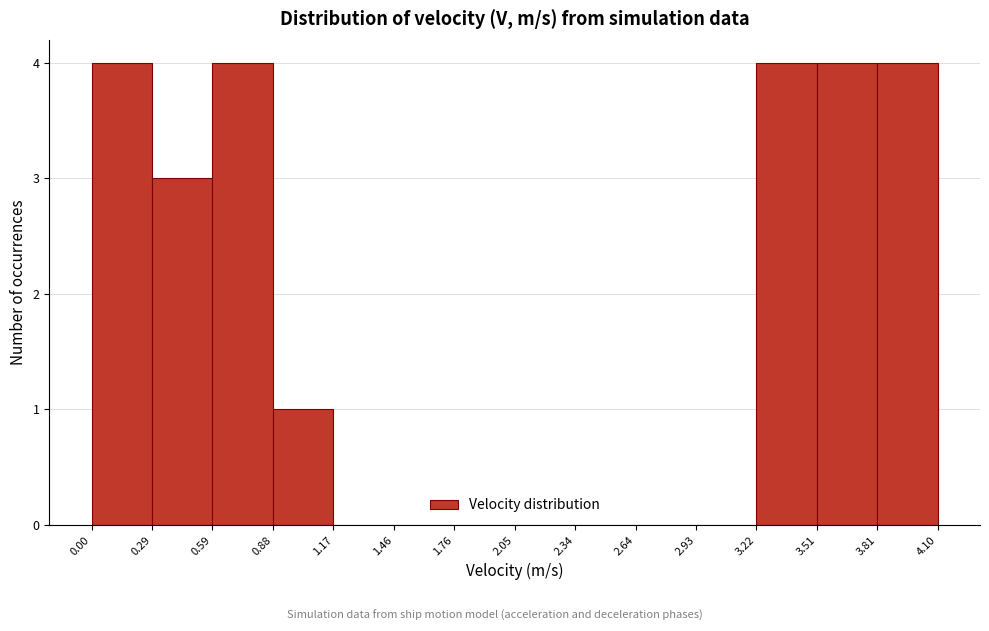

Reading left to right, list every bar in this chart as the range it spans on the x-axis followed by its height. The values are not printed on the chart, so give them approximately, as read against the axis.

0.00 to 0.29: 4
0.29 to 0.59: 3
0.59 to 0.88: 4
0.88 to 1.17: 1
1.17 to 1.46: 0
1.46 to 1.76: 0
1.76 to 2.05: 0
2.05 to 2.34: 0
2.34 to 2.64: 0
2.64 to 2.93: 0
2.93 to 3.22: 0
3.22 to 3.51: 4
3.51 to 3.81: 4
3.81 to 4.10: 4